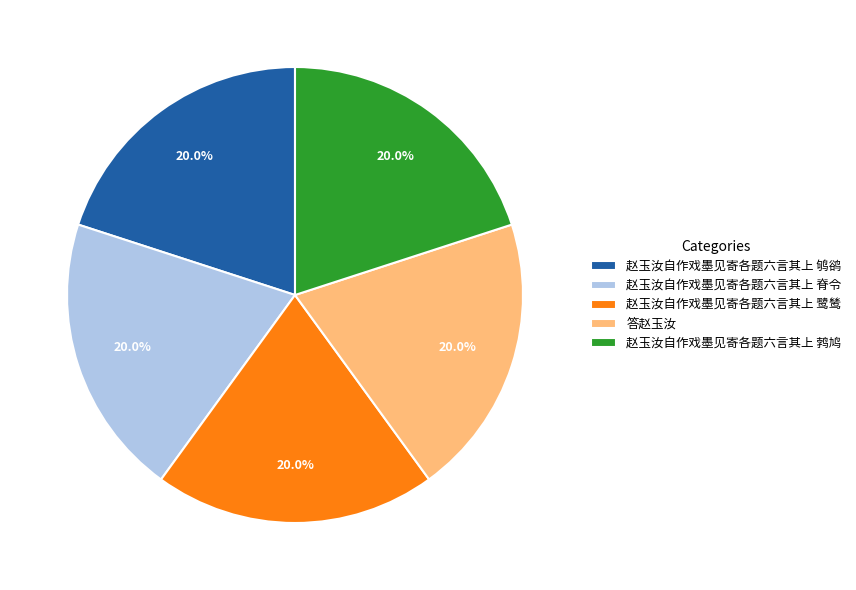

Is the sum of 赵玉汝自作戏墨见寄各题六言其上 鹁鸠 and 赵玉汝自作戏墨见寄各题六言其上 脊令 greater than half?

No